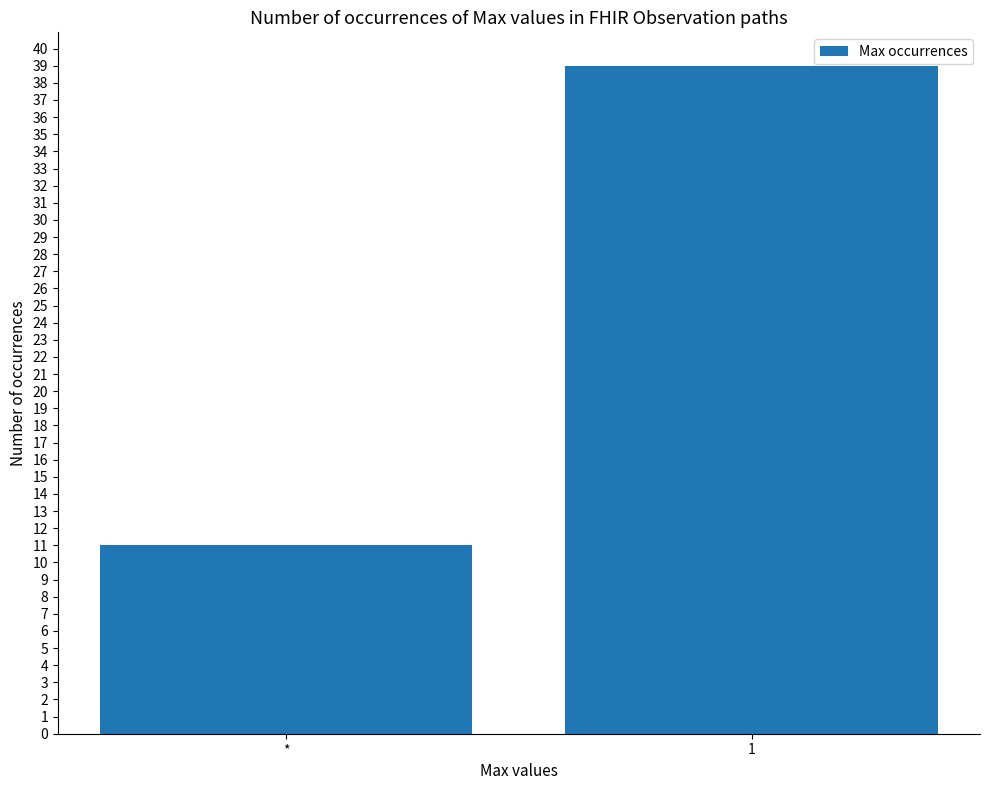

What position from the right is 1?

1